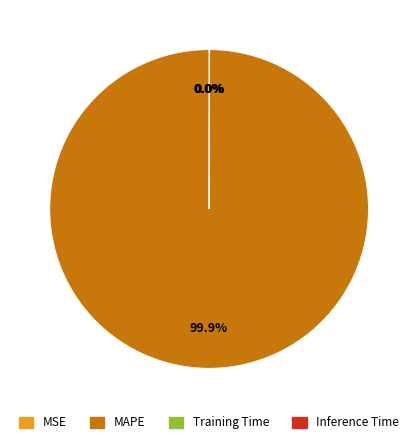

Does any single category account for the majority?

Yes